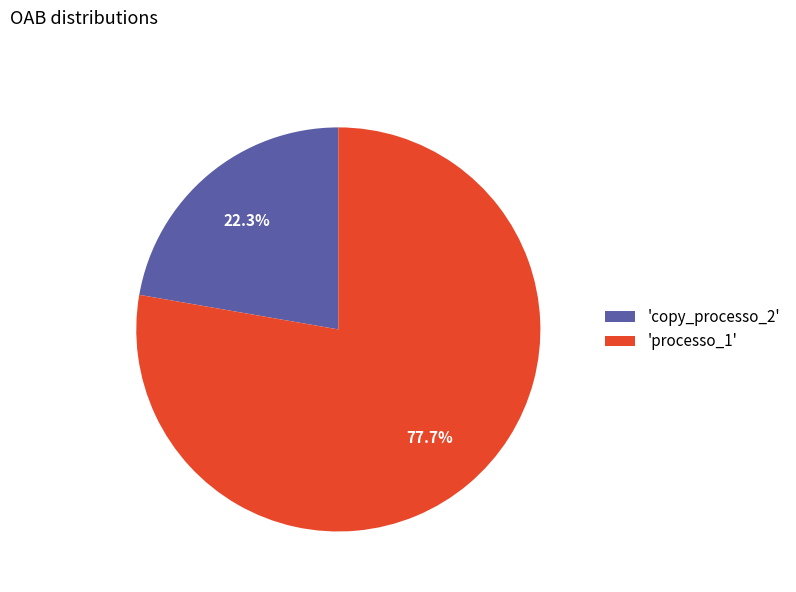

Does any single category account for the majority?

Yes